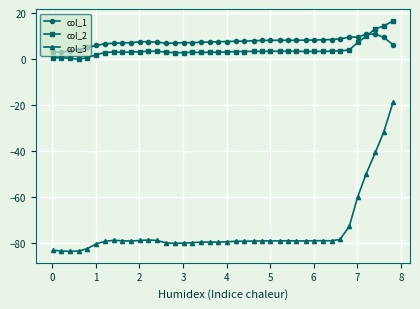

How many lines are shown in the chart?

3